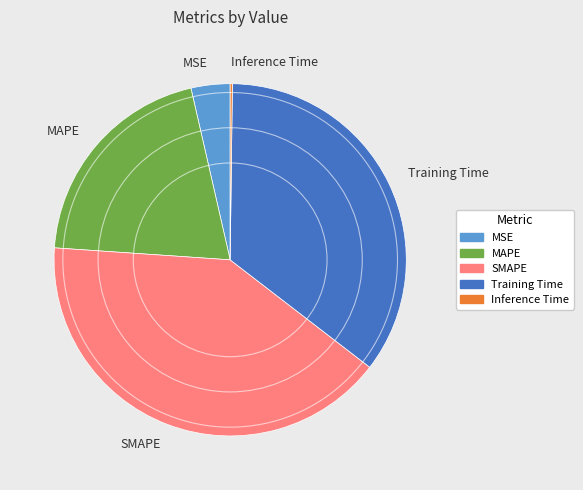

Is there a majority slice in this chart?

No